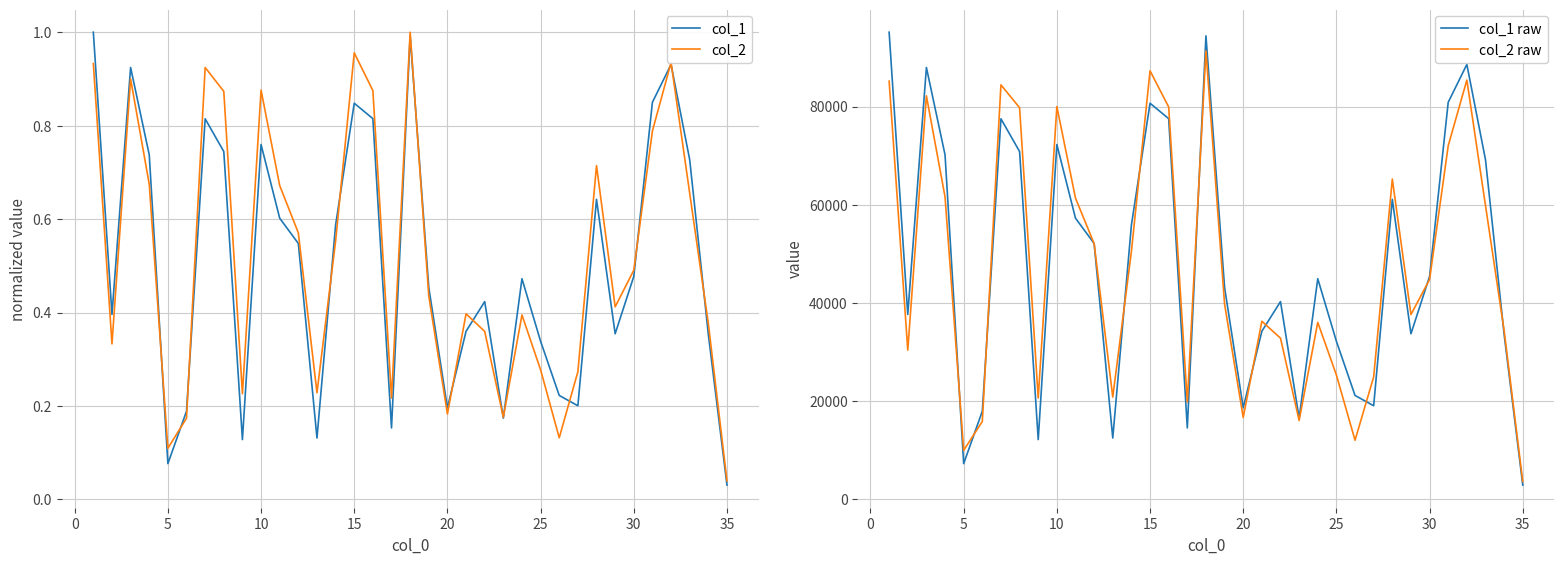

Which category has the lowest value in the col_2 series?

35